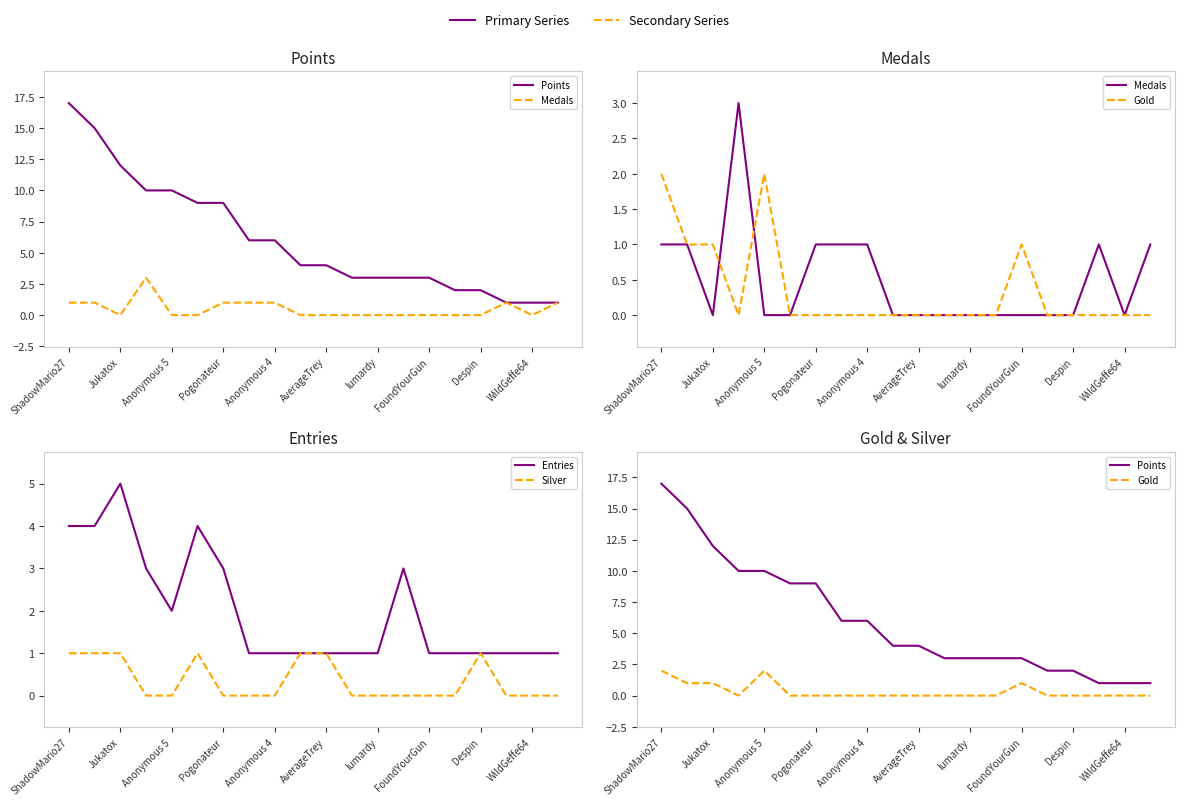

What is the spread (max minus min) of values at lumardy?

3